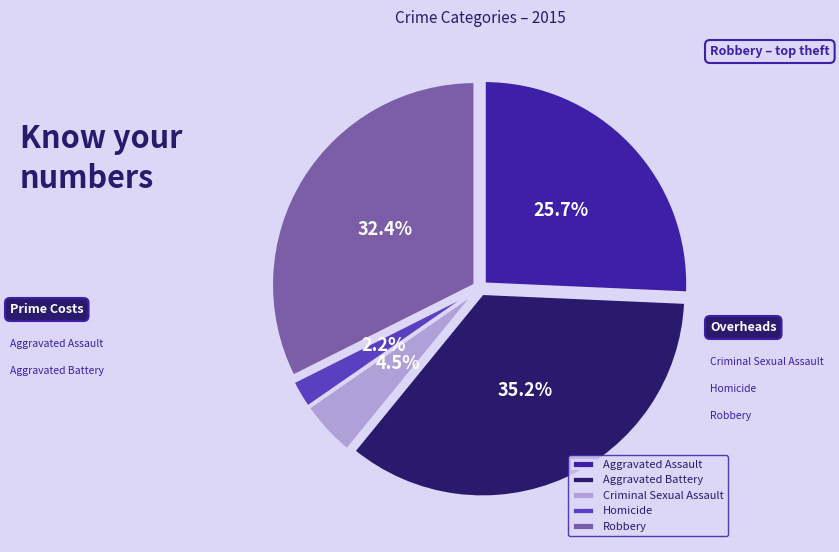

What is the largest slice in the pie chart?

Aggravated Battery